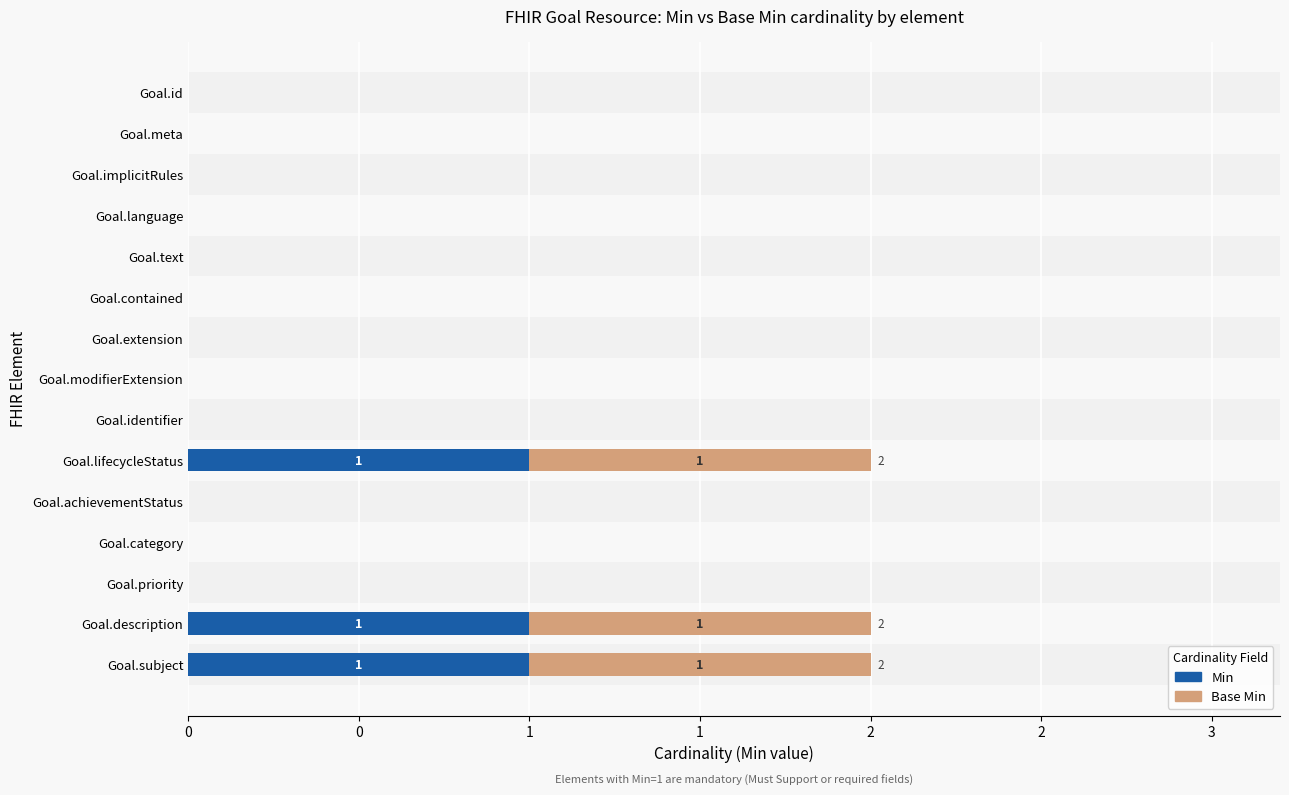

How many data points in Base Min are above 0?

3